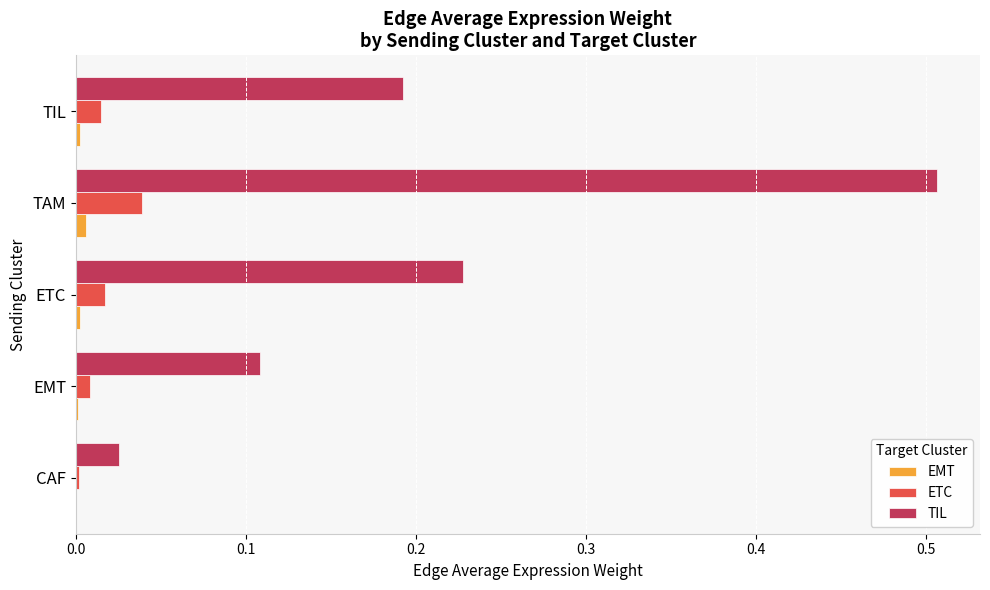

At which label does TIL reach its peak?

TAM